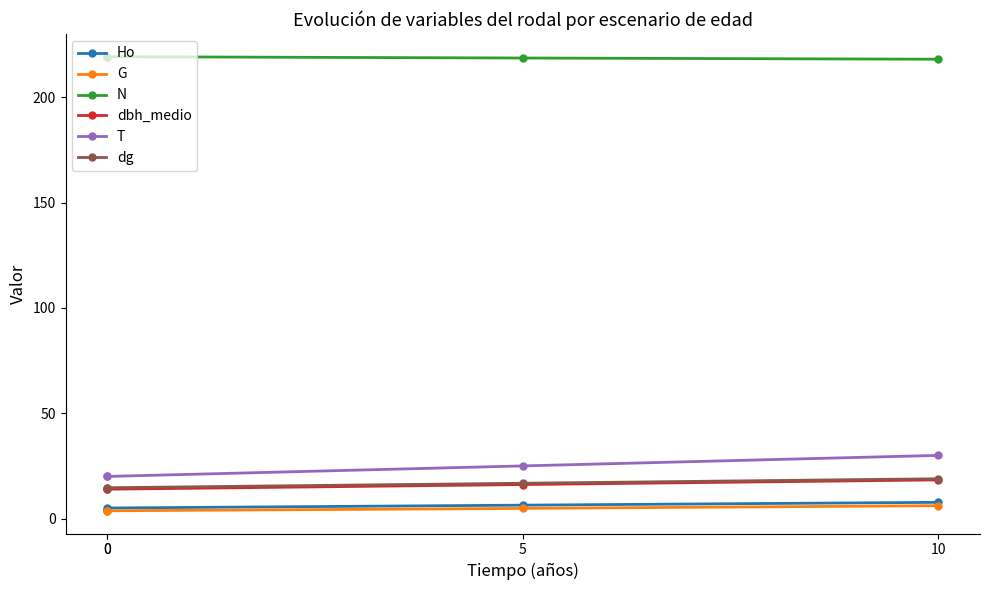

Is the value of Ho at 10 greater than the value of N at 0?

No